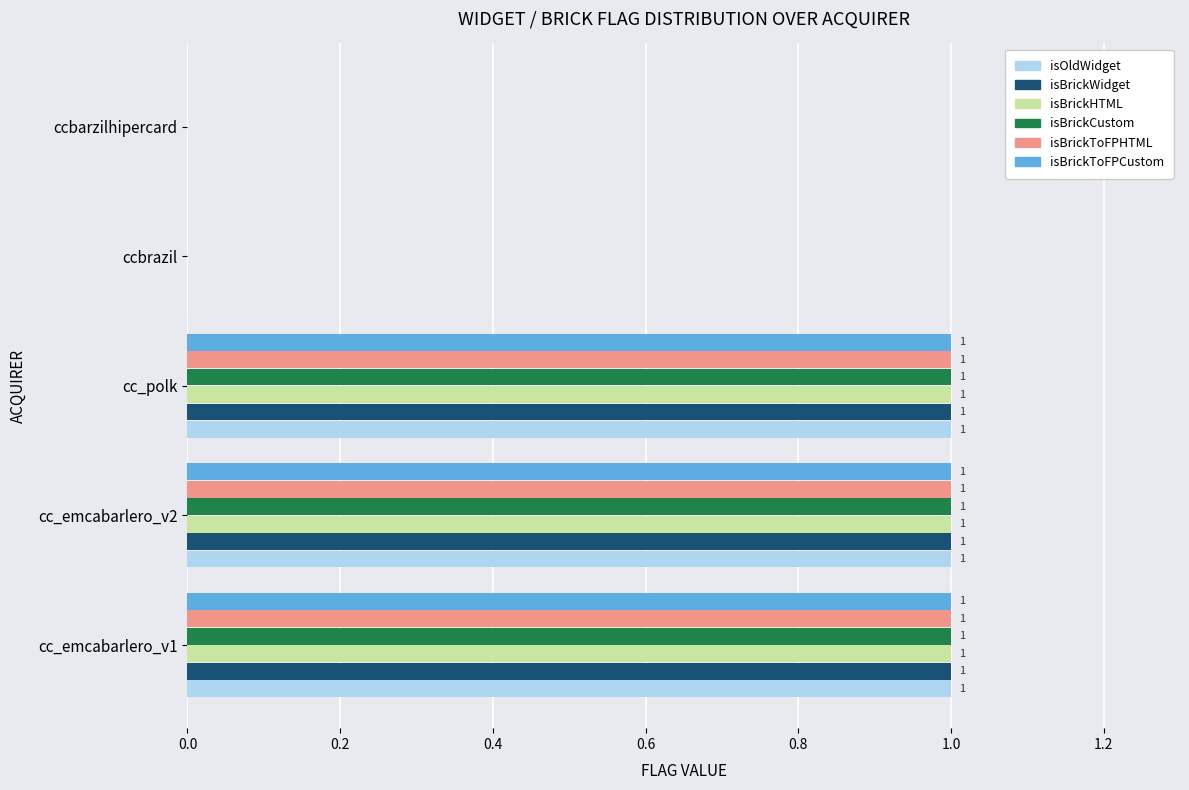

The isBrickToFPCustom series shows 1 at cc_emcabarlero_v1. True or false?

True